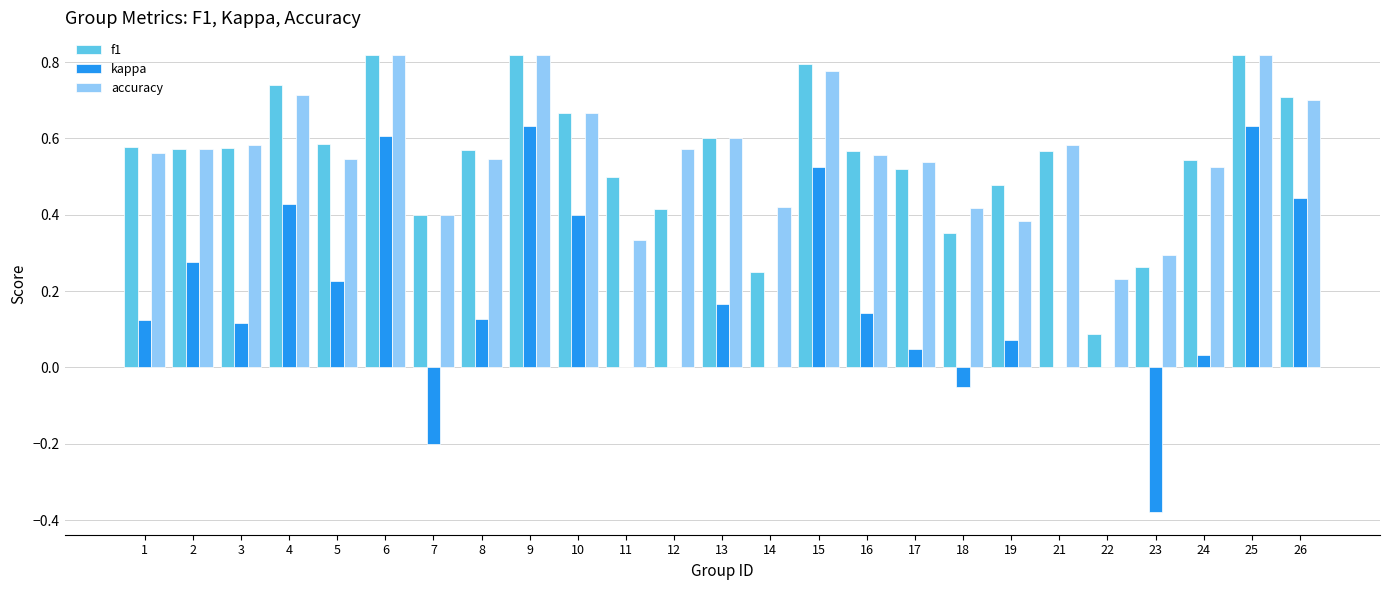

Is it true that f1 equals 0.8 at 19?

False